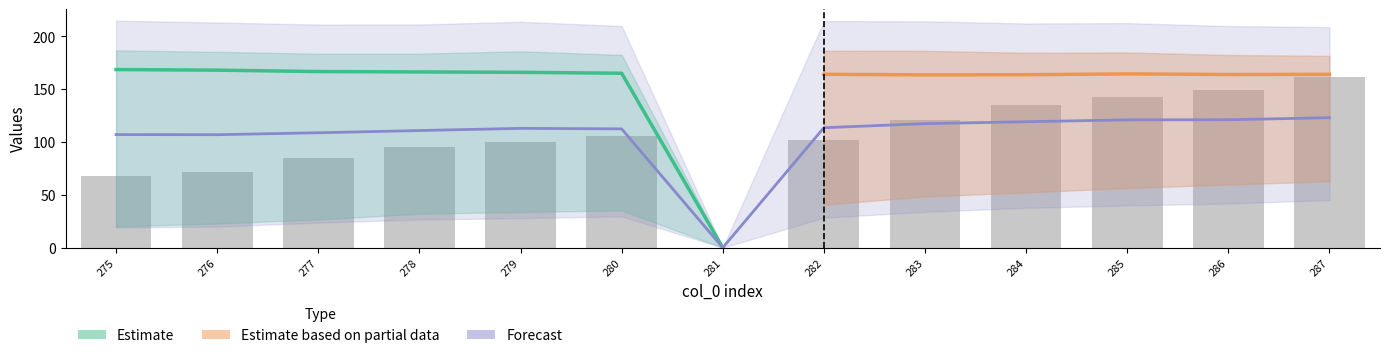

How many data points does each series have?

13